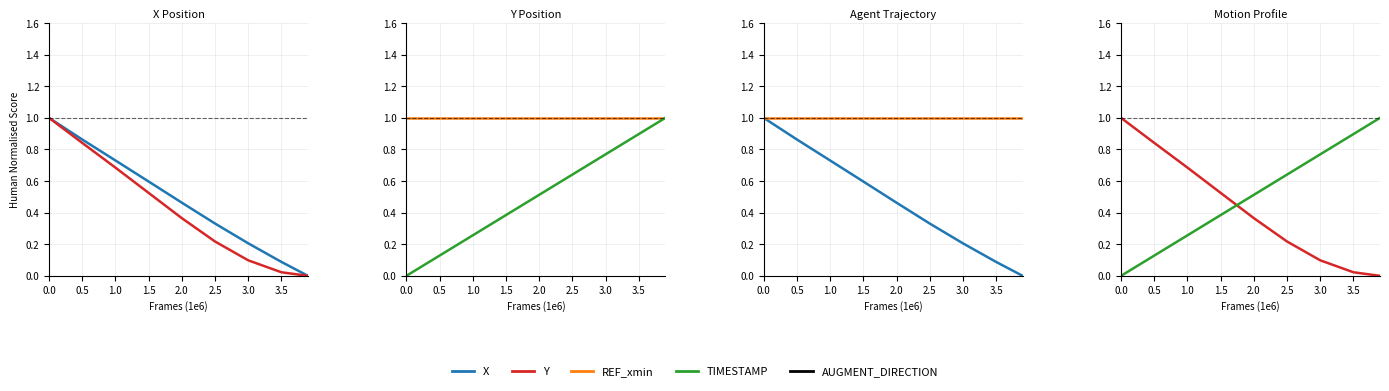

List the series in order of their peak value, highest first.

X, Y, REF_xmin, TIMESTAMP